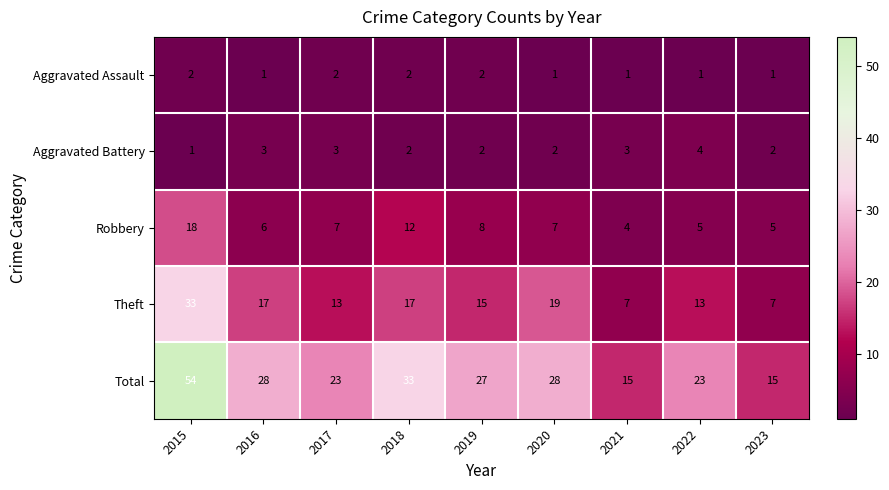

The Aggravated Assault series shows 2 at 2018. True or false?

True